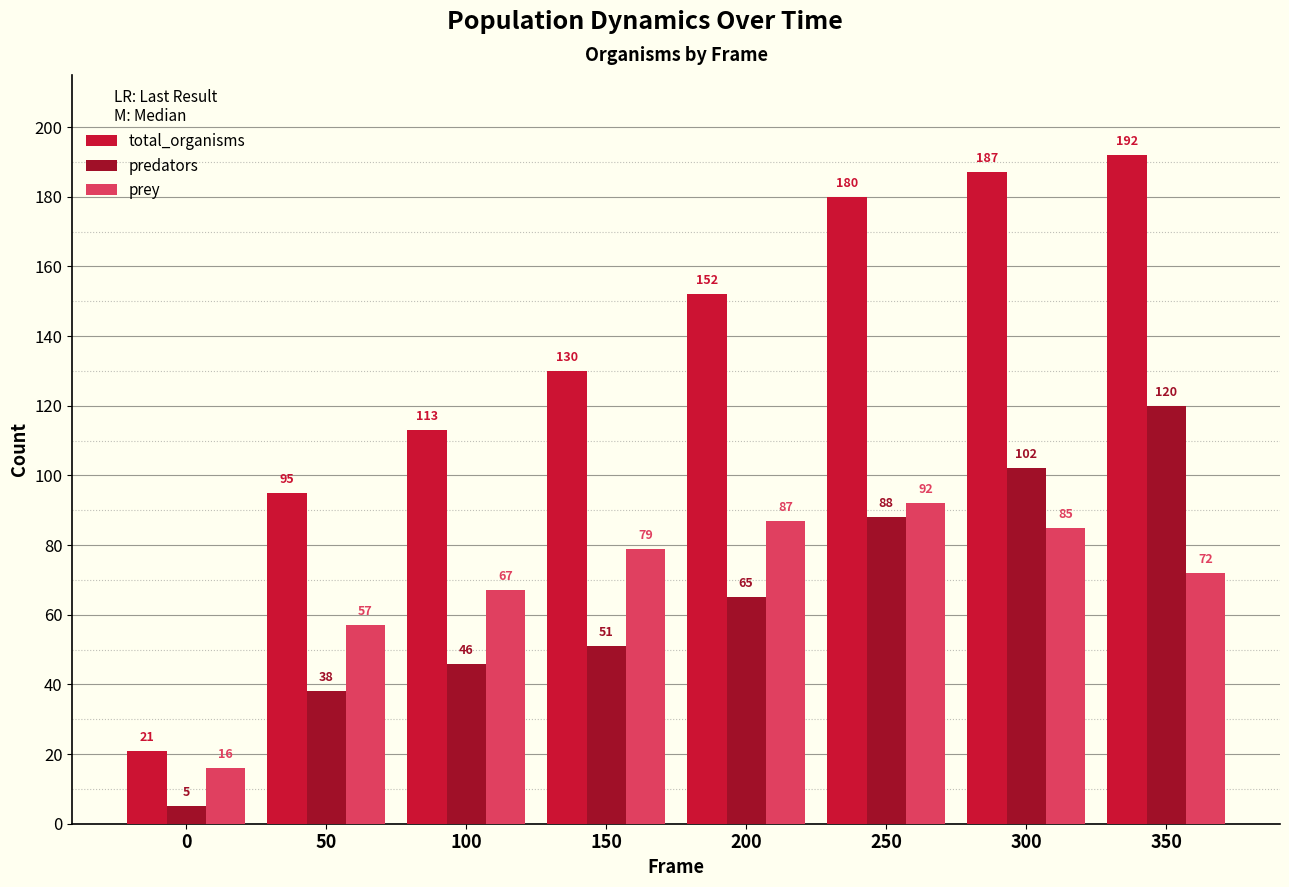

Reading left to right, transcribe all the data shown in this chart.

total_organisms: 0=21	50=95	100=113	150=130	200=152	250=180	300=187	350=192
predators: 0=5	50=38	100=46	150=51	200=65	250=88	300=102	350=120
prey: 0=16	50=57	100=67	150=79	200=87	250=92	300=85	350=72